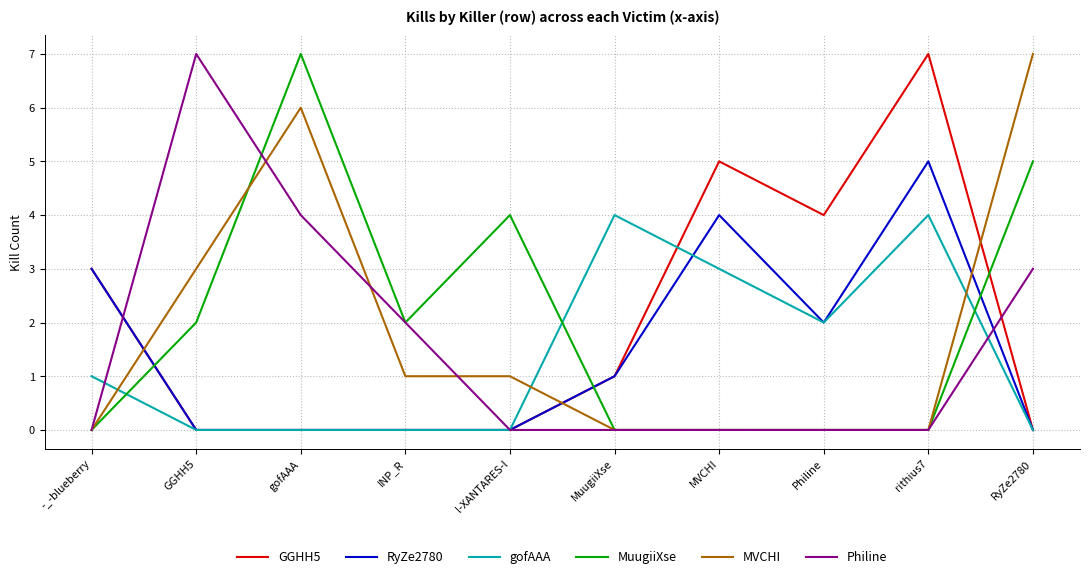

At how many categories does at least one series exceed 6?

4